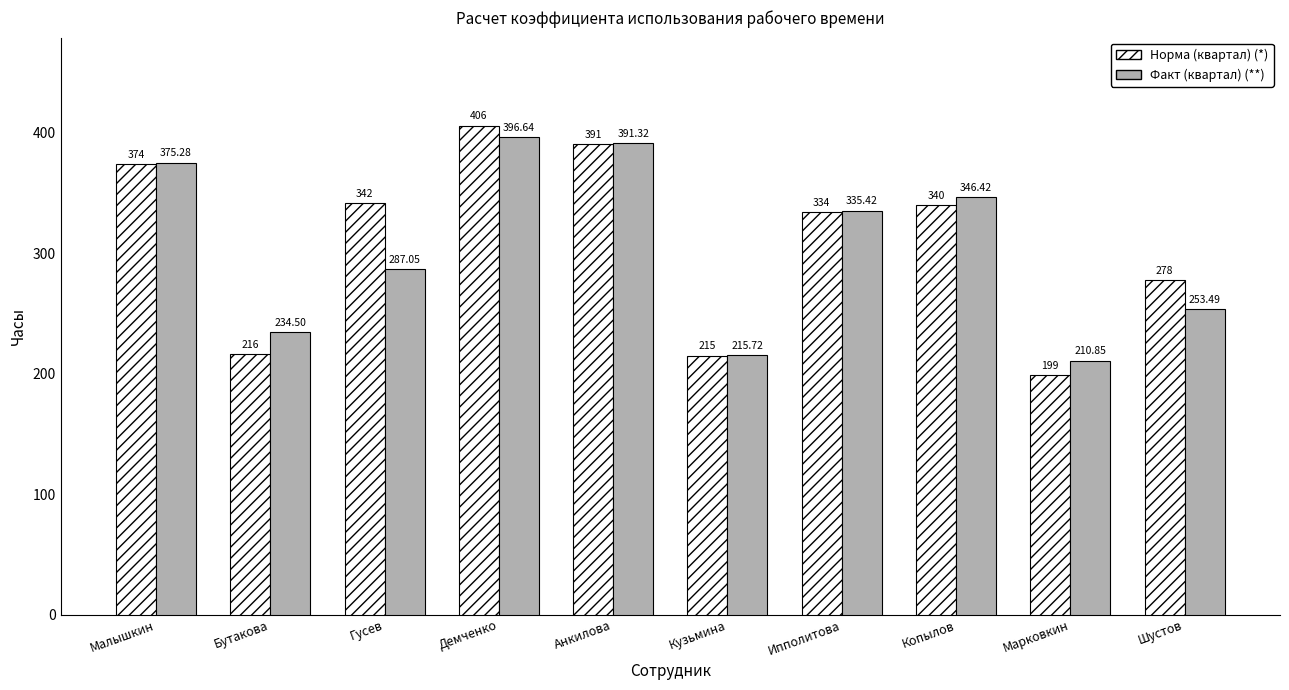

At which category does the chart reach its peak across all series?

Демченко